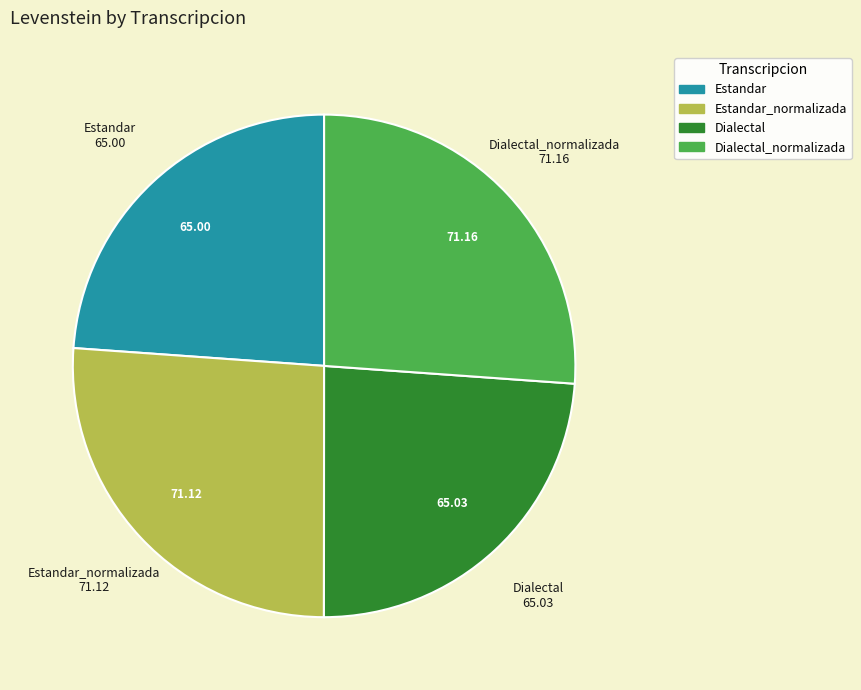

The Dialectal slice represents 13% of the pie. True or false?

False